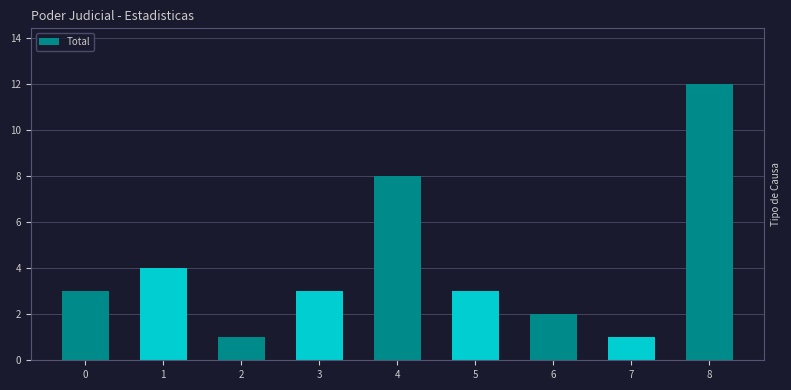

What is the minimum value shown in the chart?

1